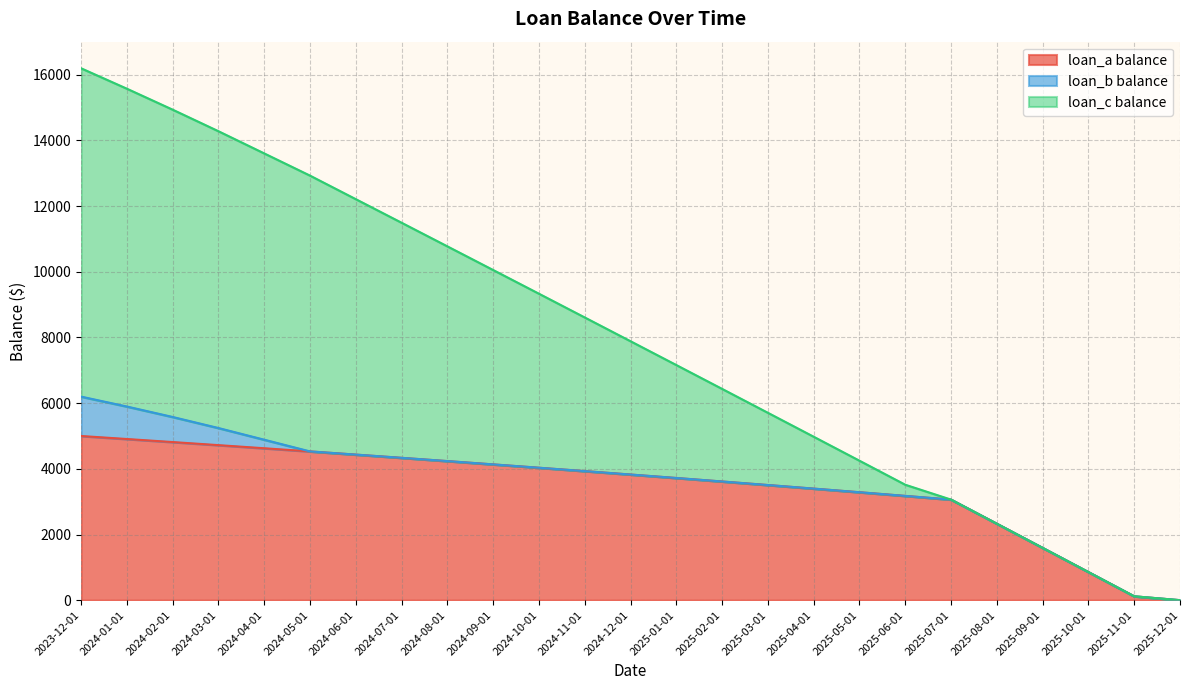

How many lines are shown in the chart?

3